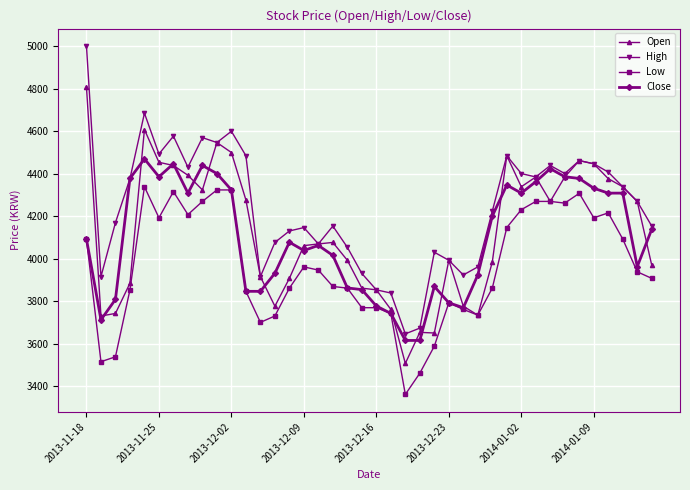

What is the highest value of the Close series?

4469